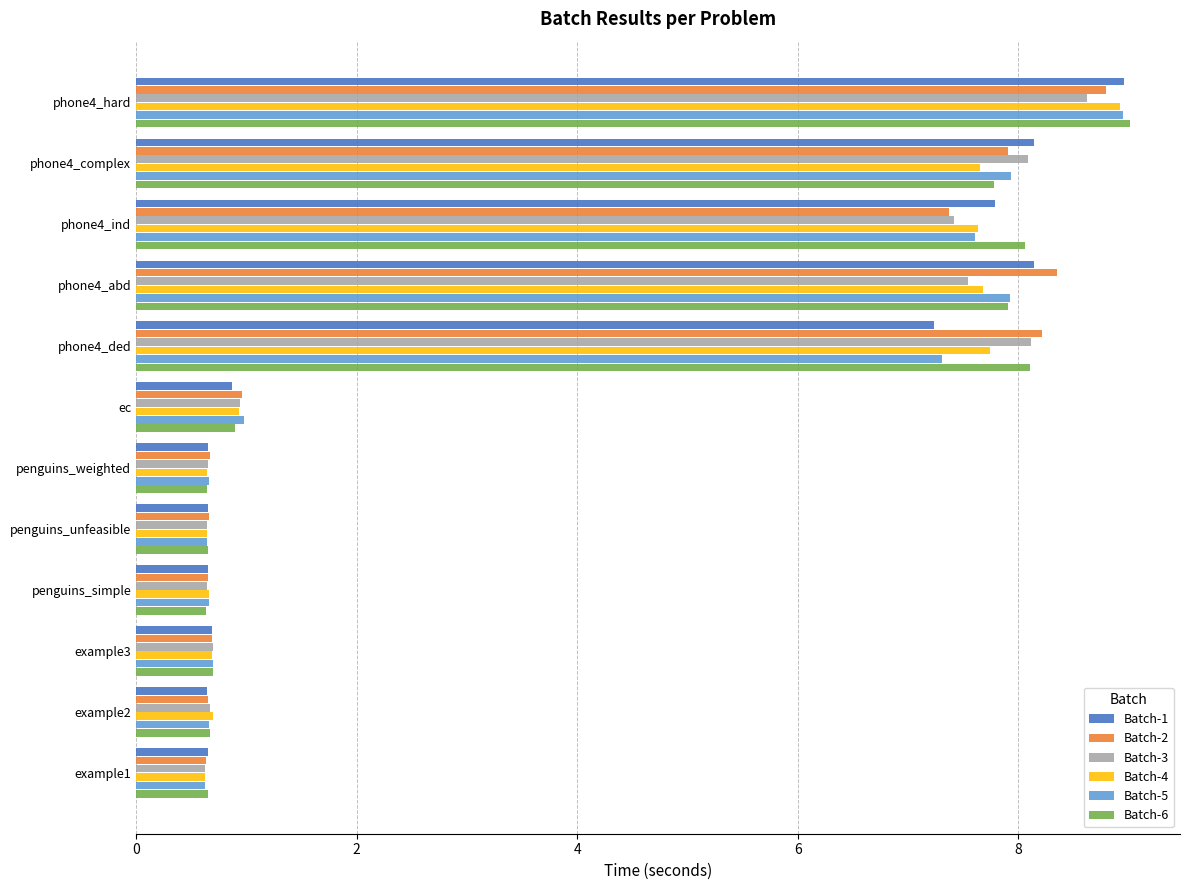

Which series has the largest range (max minus min)?

Batch-6